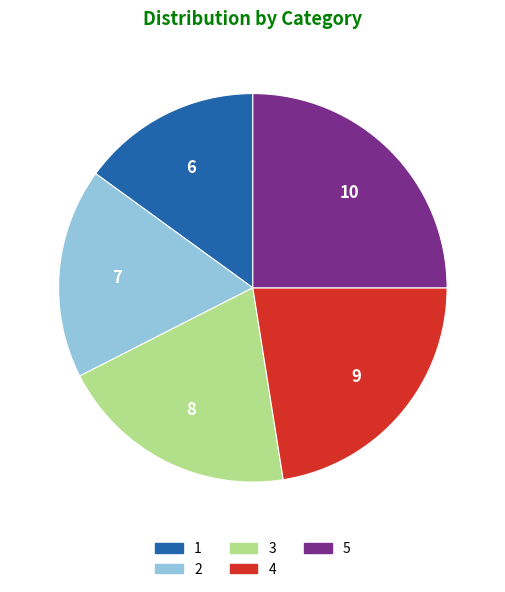

Which slice is the smallest?

1